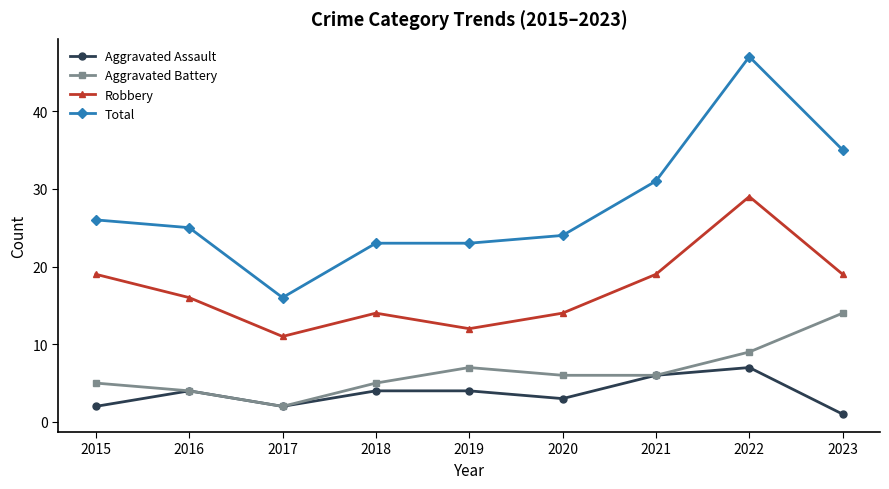

At which category does Robbery reach its first local valley?

2017